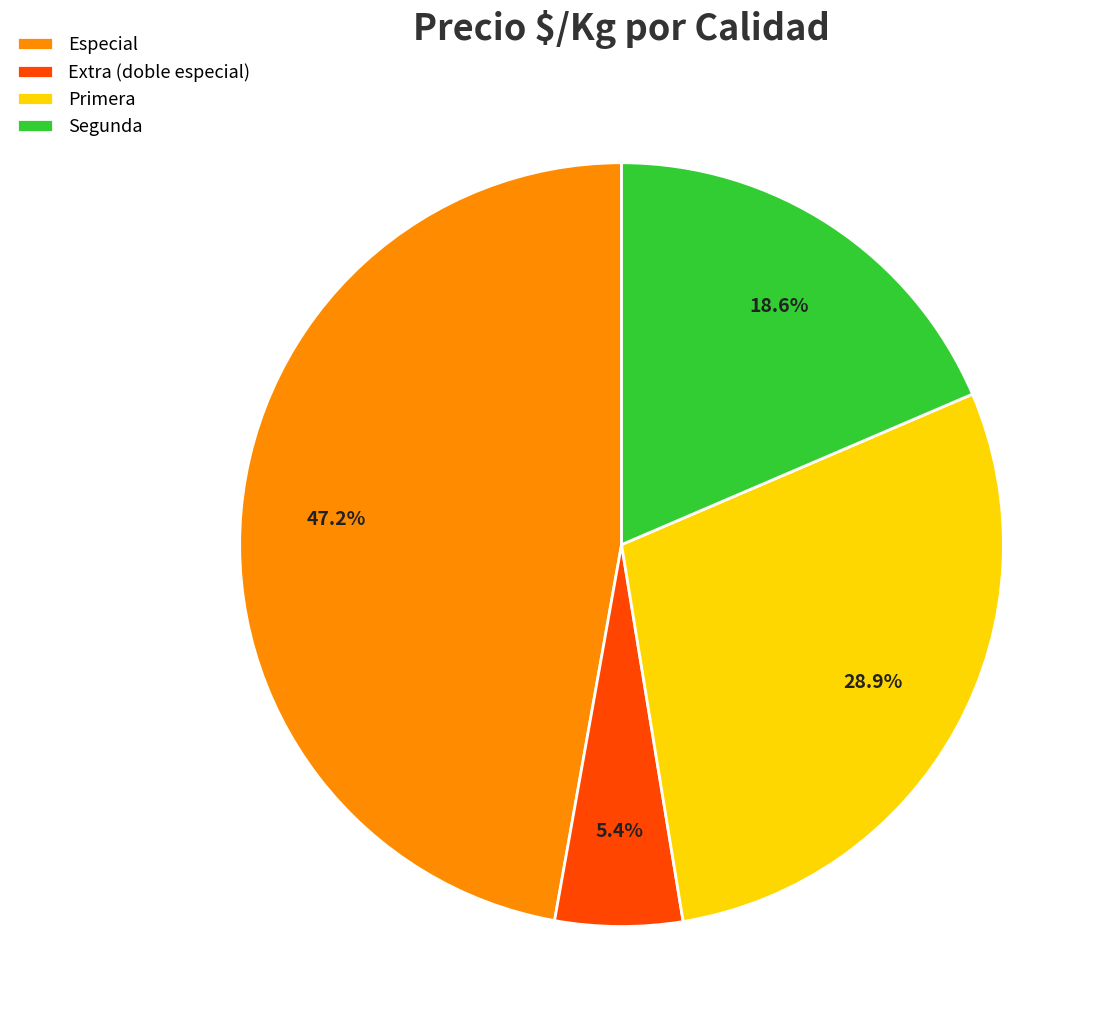

Rank the categories by value from highest to lowest.

Especial, Primera, Segunda, Extra (doble especial)